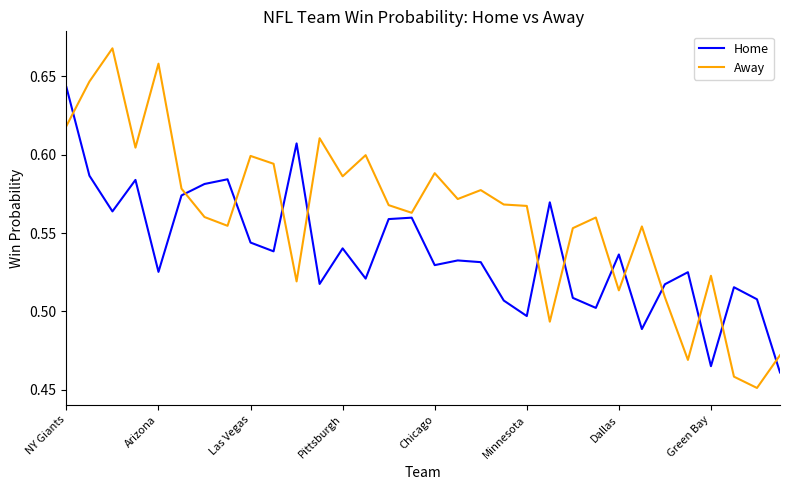

Which series has the largest total across all categories?

Away